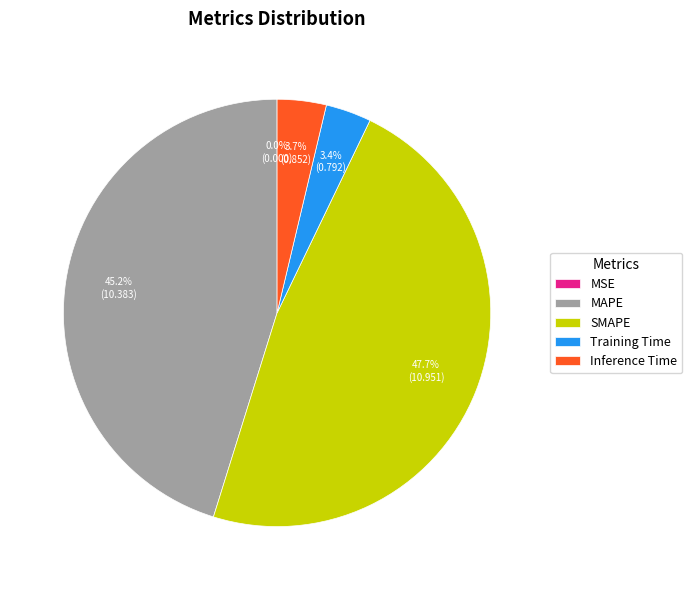

What is the total percentage of MAPE and Inference Time?

48.9%